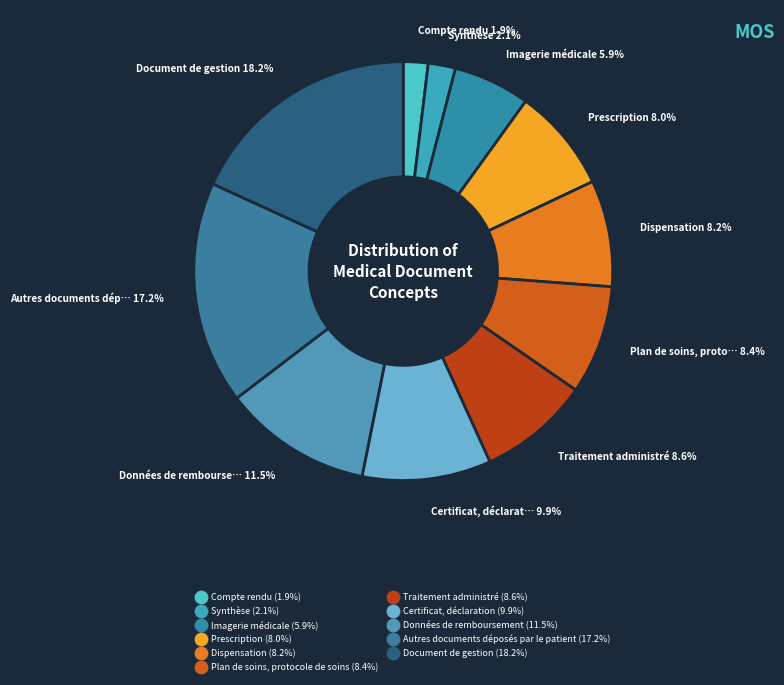

Count the number of slices in the pie.

11